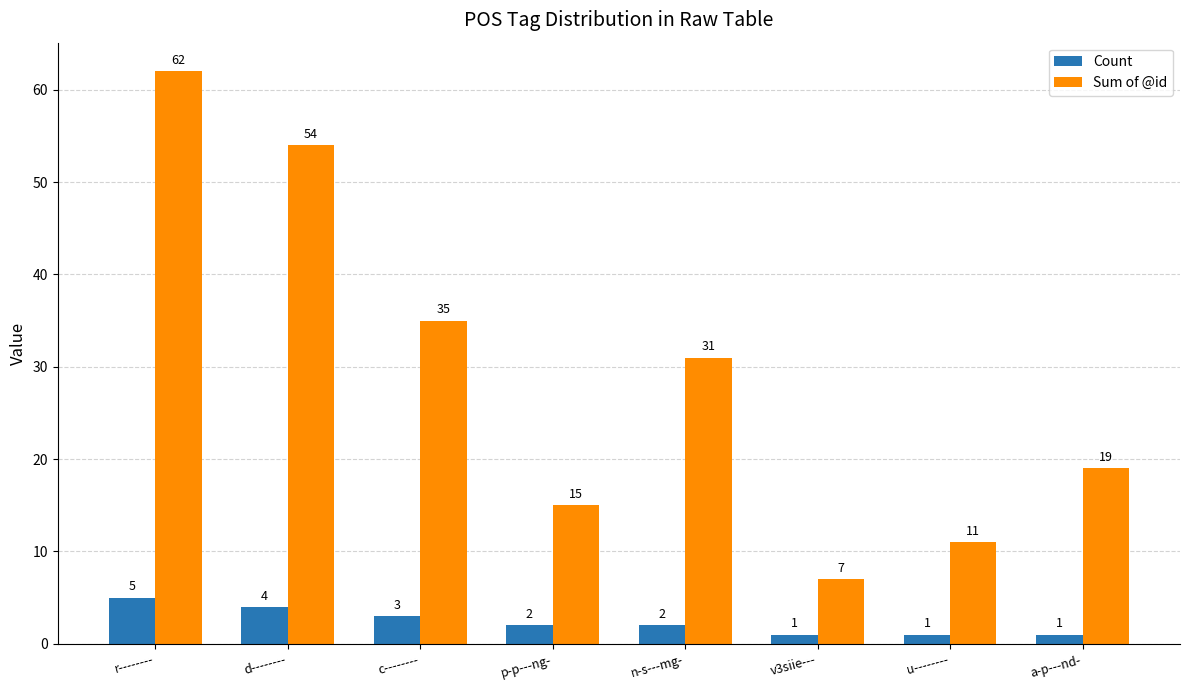

What is the label of the 5th bar from the right?

p-p---ng-